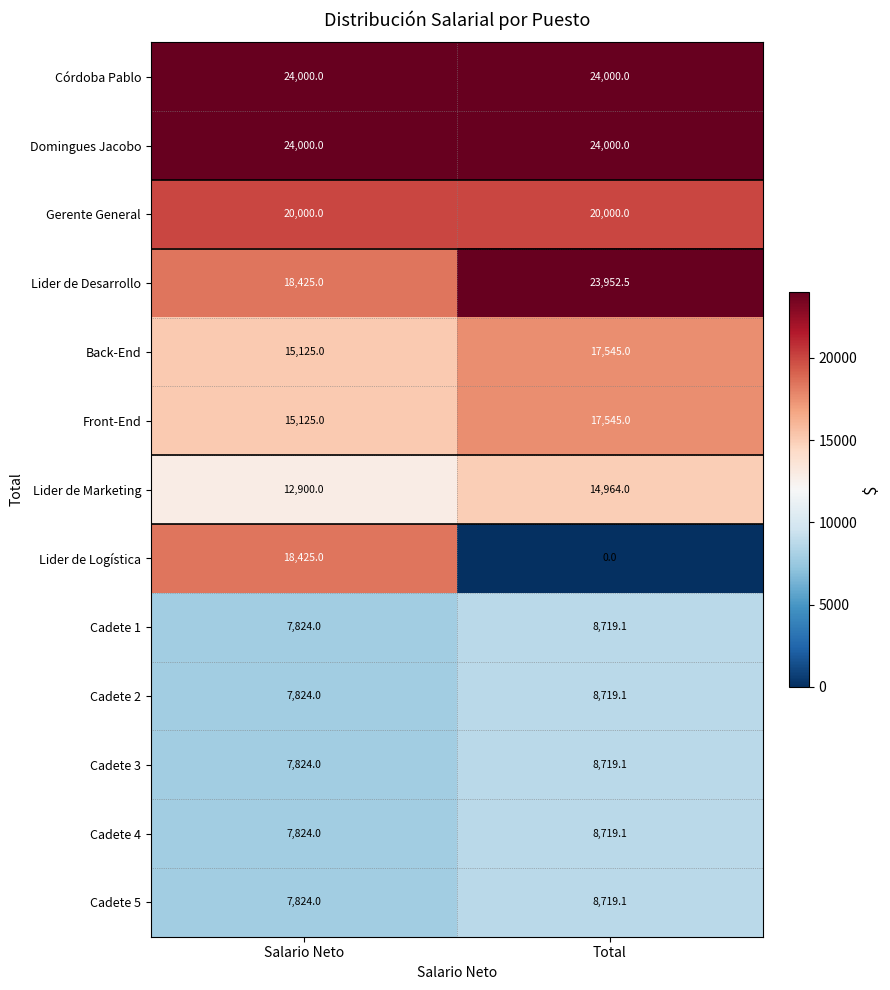

What is the sum of the Front-End values at Total and Salario Neto?

32670.0